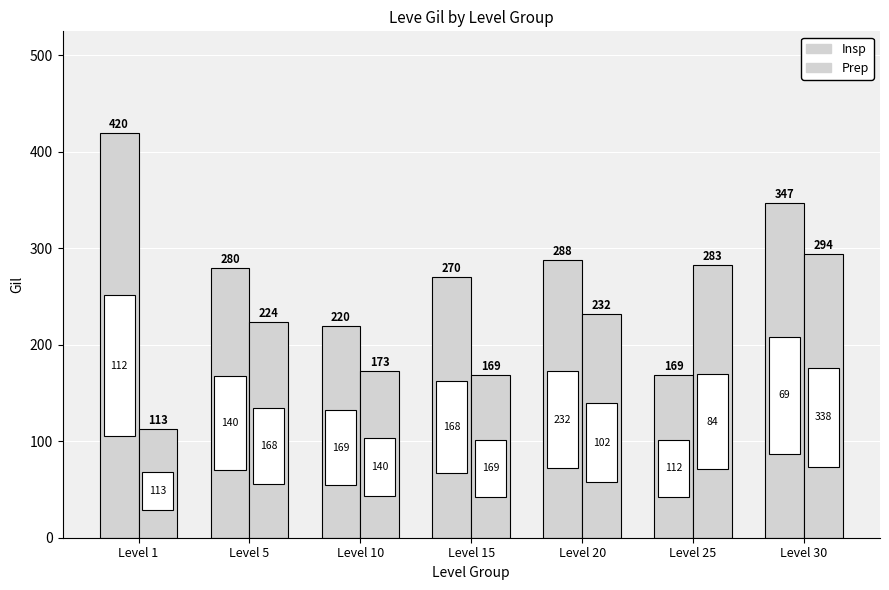

How many bars are there in each group?

2